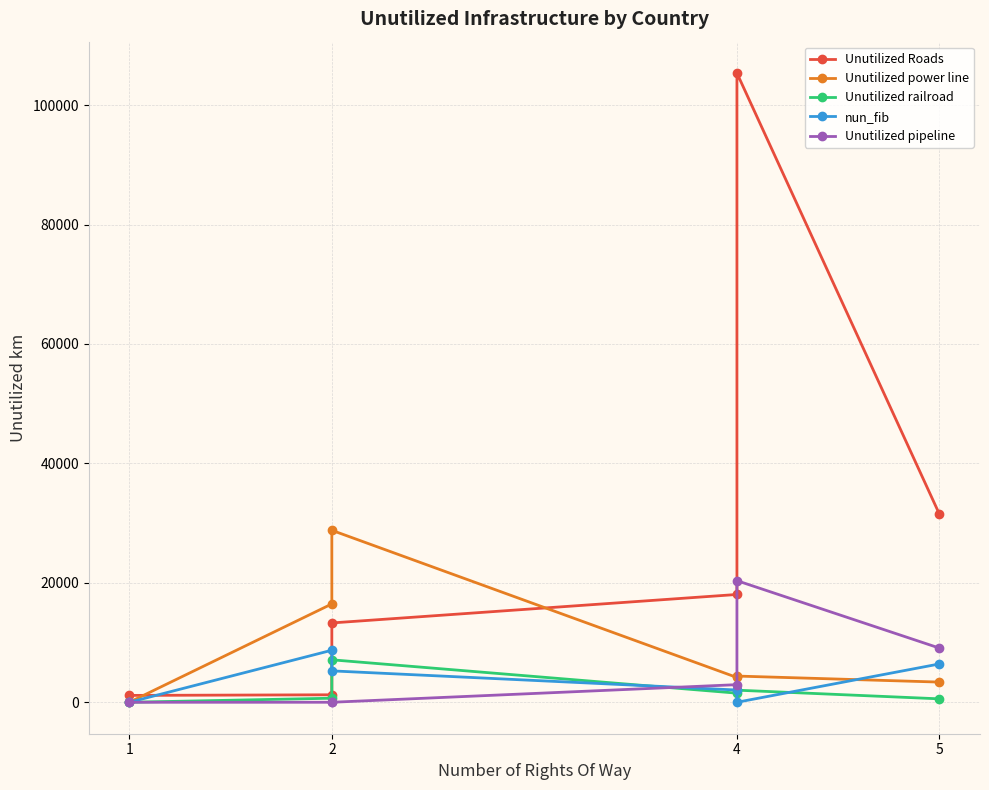

What is the sum of the Unutilized Roads values at 4 and 1?

106508.8